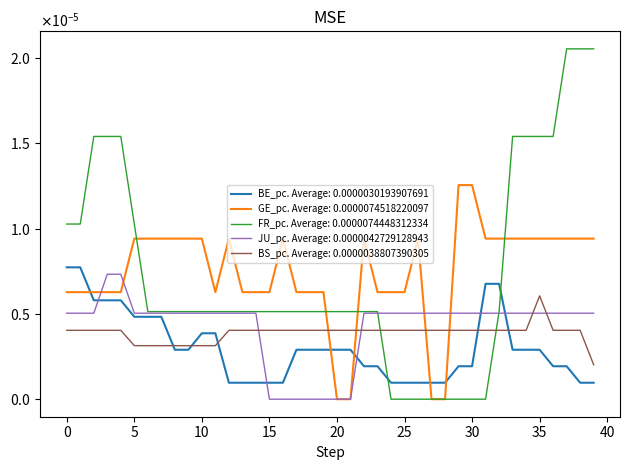

At which category does the chart reach its minimum across all series?

20